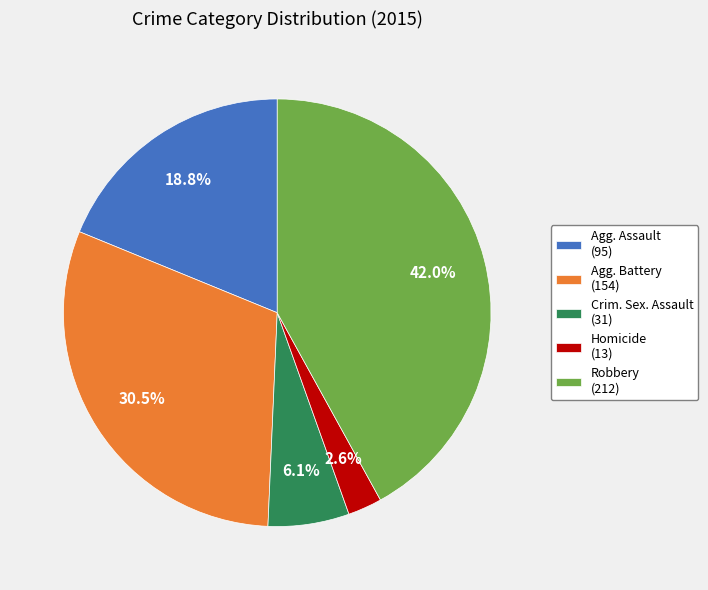

How many slices are in this pie chart?

5